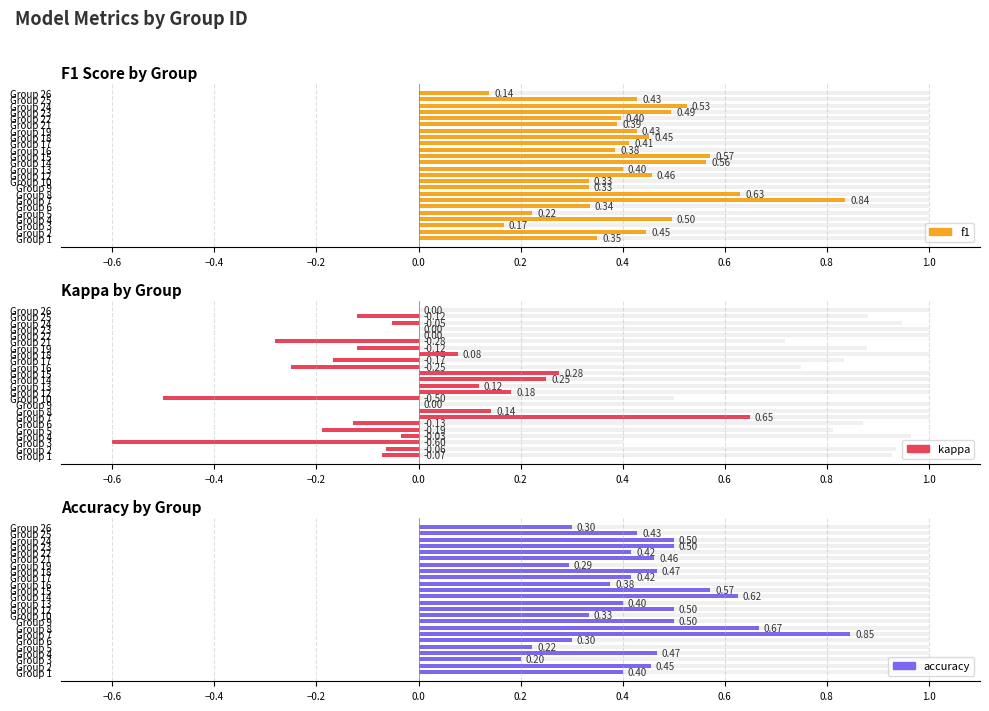

Reading left to right, extract all data points from this chart.

f1: 1=0.3	2=0.4	3=0.2	4=0.5	5=0.2	6=0.3	7=0.8	8=0.6	9=0.3	10=0.3	12=0.5	13=0.4	14=0.6	15=0.6	16=0.4	17=0.4	18=0.5	19=0.4	21=0.4	22=0.4	23=0.5	24=0.5	25=0.4	26=0.1
kappa: 1=-0.1	2=-0.1	3=-0.6	4=-0.0	5=-0.2	6=-0.1	7=0.6	8=0.1	9=0.0	10=-0.5	12=0.2	13=0.1	14=0.2	15=0.3	16=-0.2	17=-0.2	18=0.1	19=-0.1	21=-0.3	22=0.0	23=0.0	24=-0.1	25=-0.1	26=0.0
accuracy: 1=0.4	2=0.5	3=0.2	4=0.5	5=0.2	6=0.3	7=0.8	8=0.7	9=0.5	10=0.3	12=0.5	13=0.4	14=0.6	15=0.6	16=0.4	17=0.4	18=0.5	19=0.3	21=0.5	22=0.4	23=0.5	24=0.5	25=0.4	26=0.3